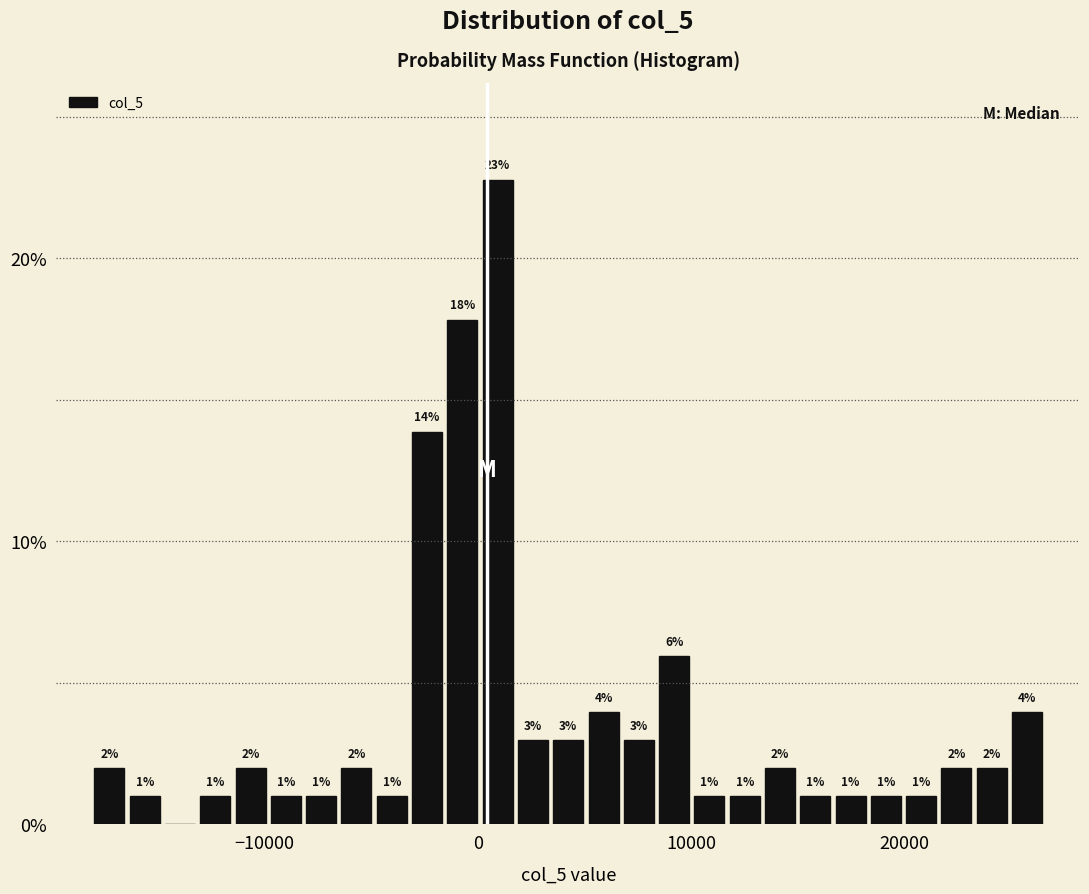

Around what value on the x-axis is the tallest bar? Give the approximate position of its centre, as read against the axis.

1000